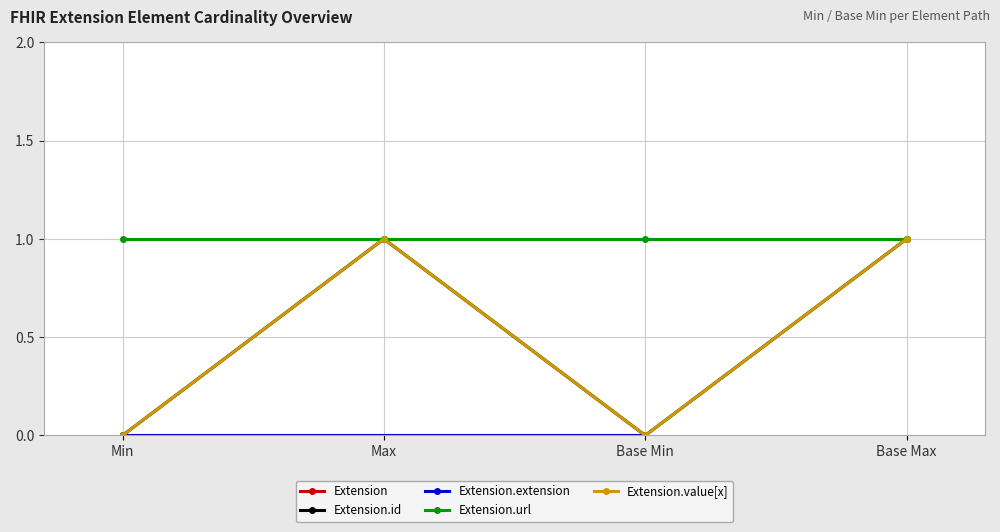

At Min, list the series in order from smallest to largest.

Extension, Extension.id, Extension.extension, Extension.value[x], Extension.url